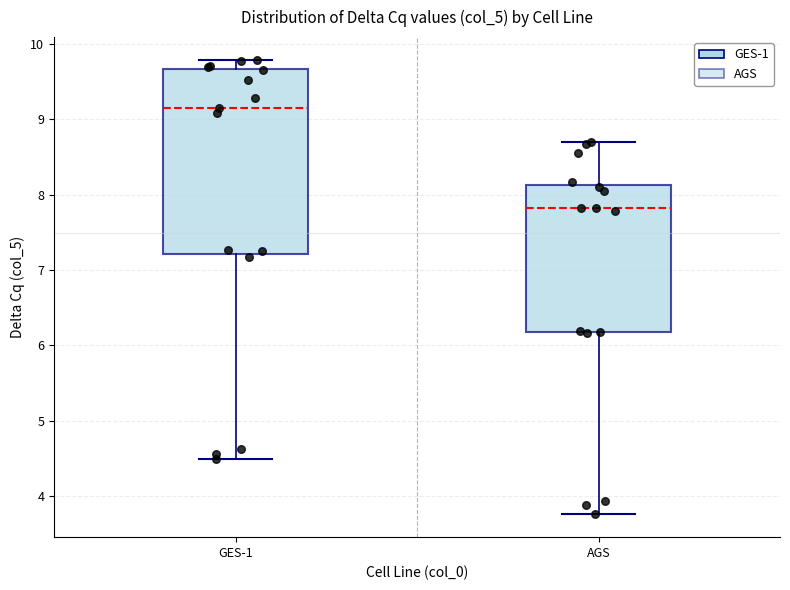

Where does the upper whisker of the box for AGS end on the y-axis? The values are not printed on the chart, so give them approximately, as read against the axis.

8.7